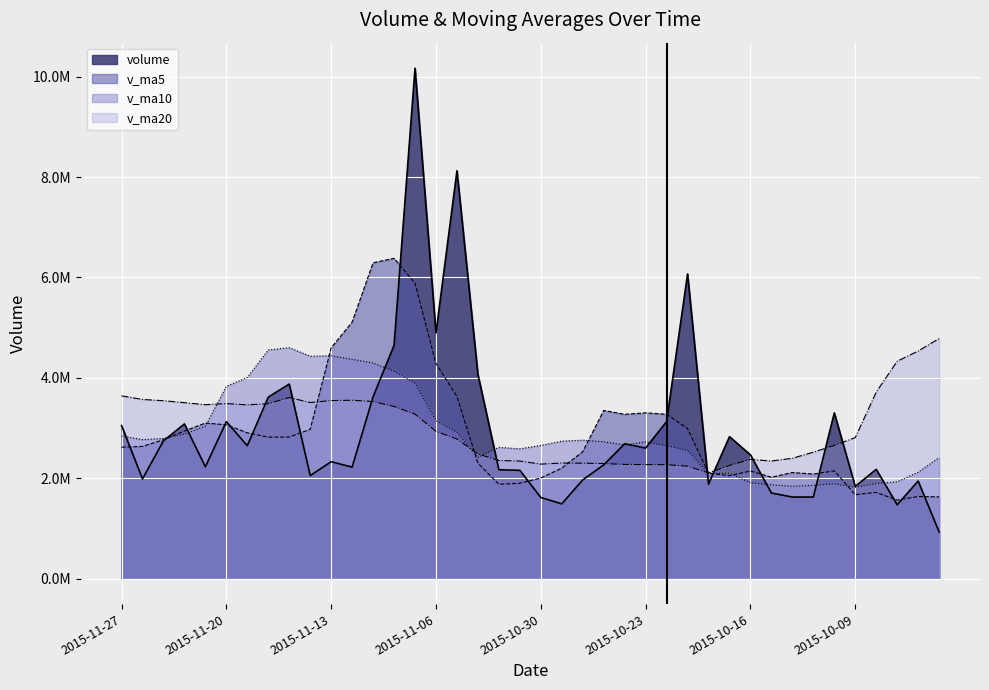

After their last crossing, which series has the higher values: volume or v_ma20?

v_ma20